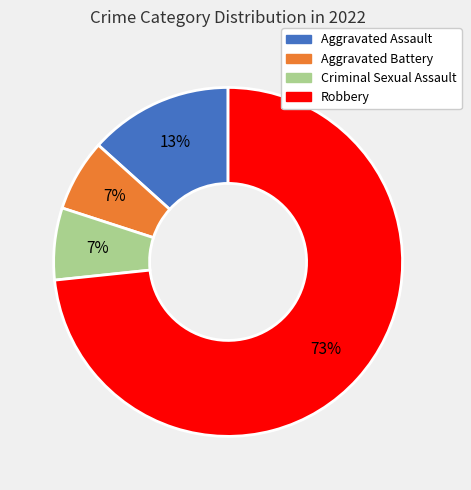

Does Robbery represent more than half of the total?

Yes